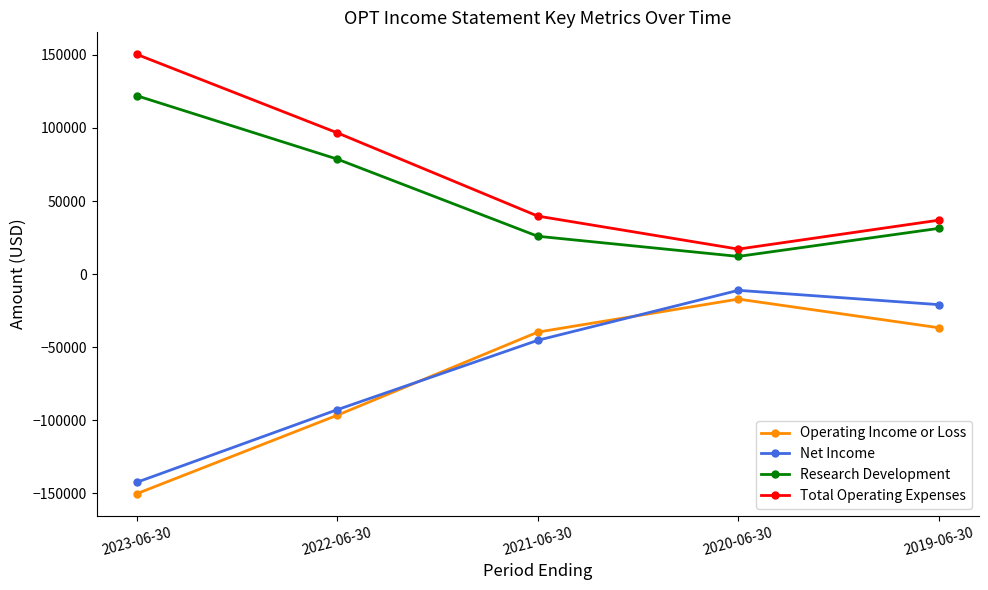

True or false: Total Operating Expenses has a value of 197367 at 2023-06-30.

False